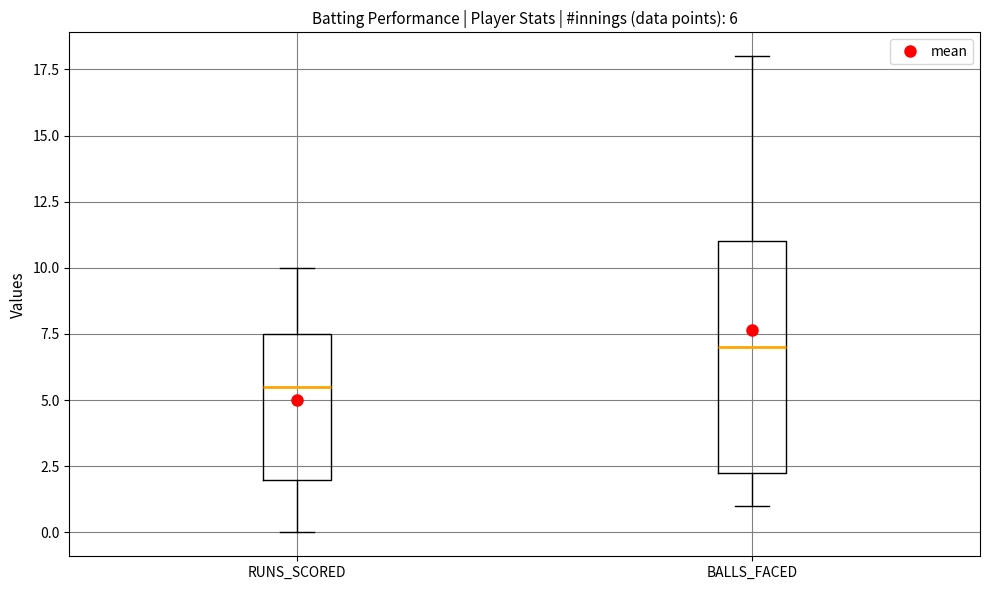

Which box's median line is the highest?

BALLS_FACED